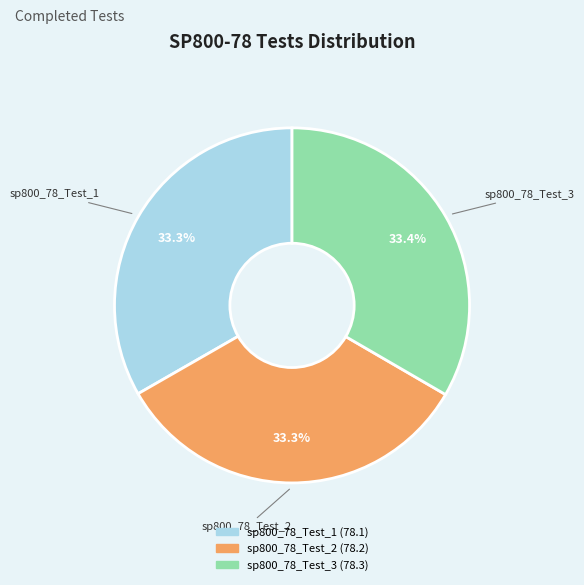

Does sp800_78_Test_2 represent more than half of the total?

No